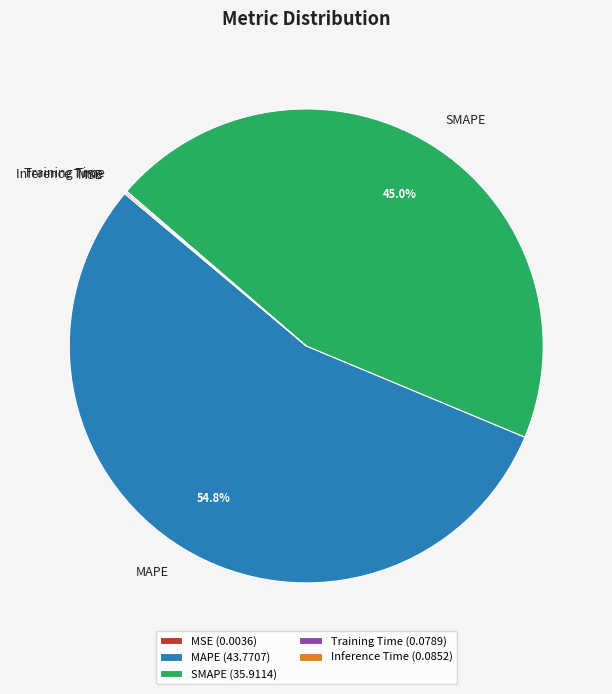

Does any single category account for the majority?

Yes